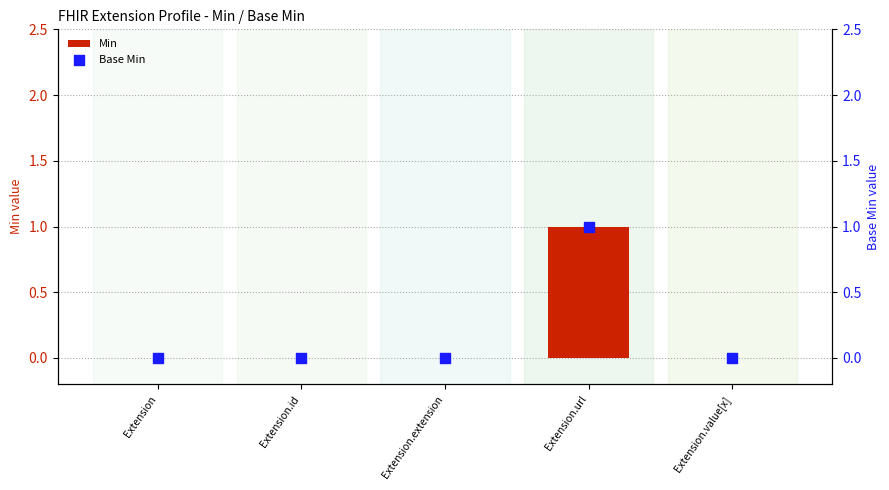

Which series contains the lowest Y value?

Min